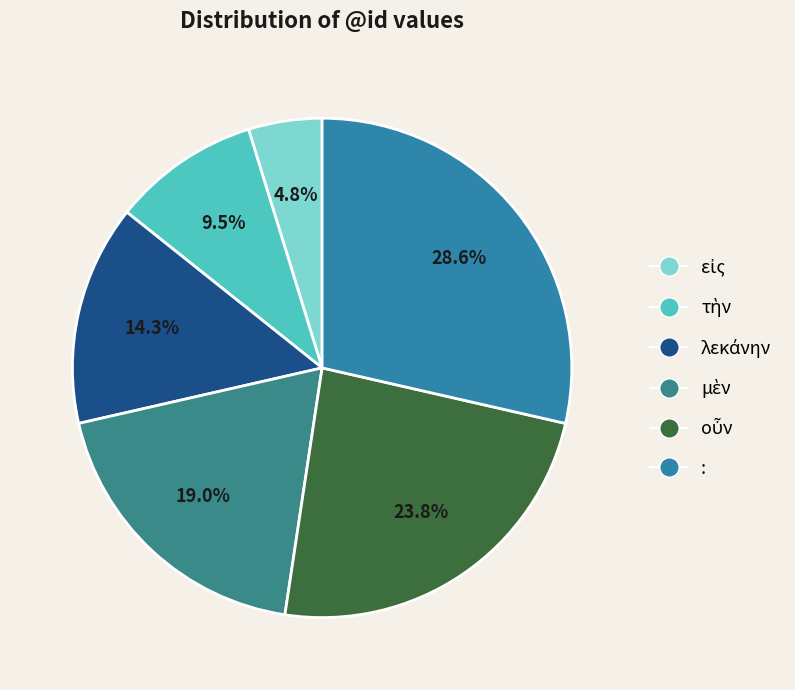

What percentage is NOT represented by τὴν?

90.5%